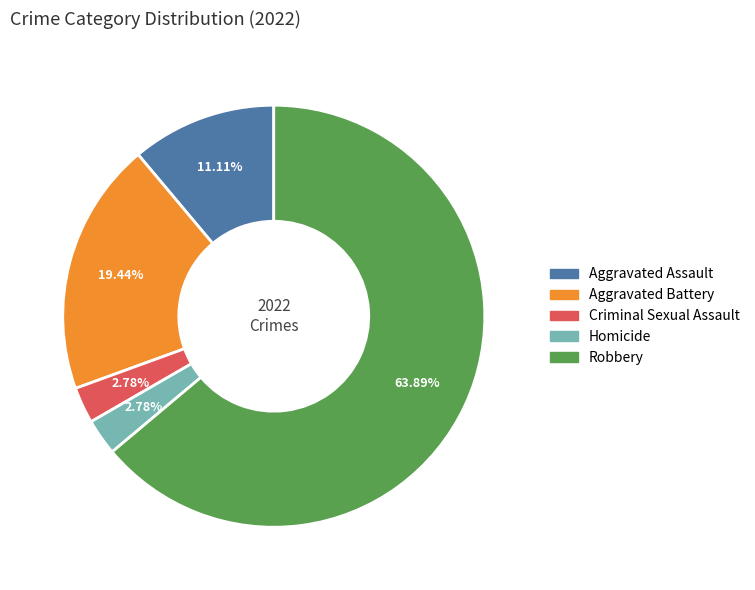

True or false: Aggravated Assault accounts for 11% of the total.

True